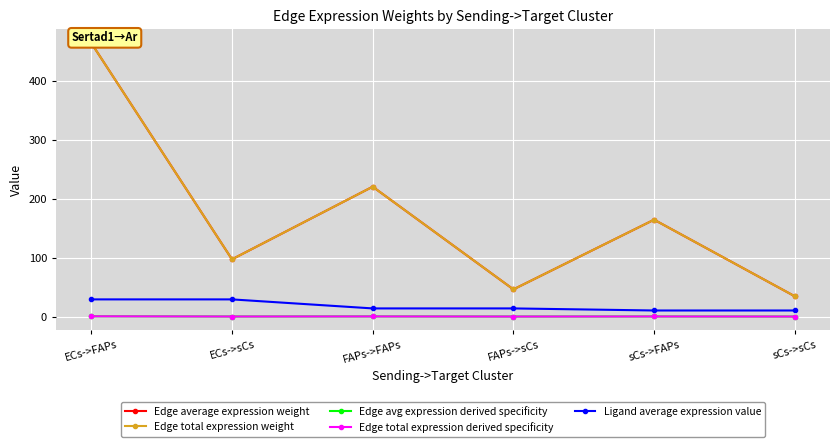

What is the spread (max minus min) of values at FAPs->FAPs?

220.6